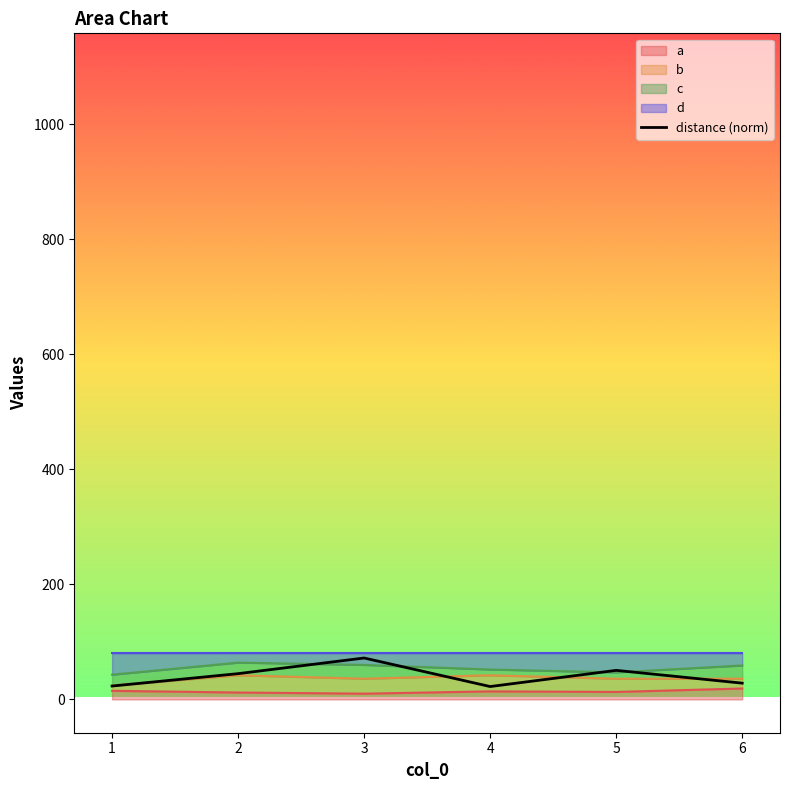

The value at 4 is 30.4. True or false?

False